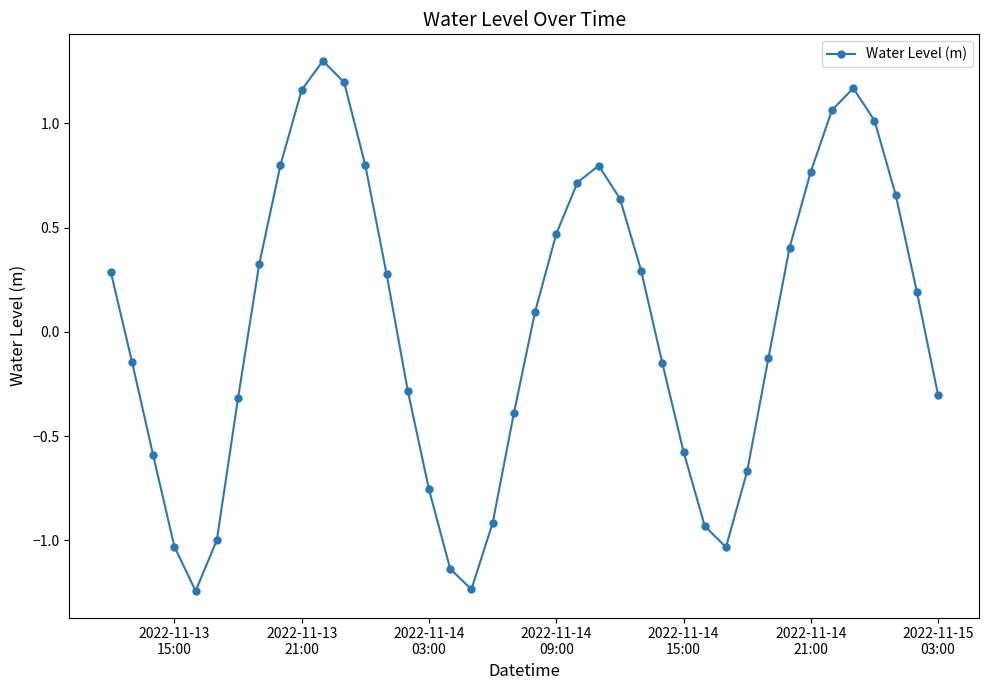

How many interior local valleys (lower than both neighbors) does the data have?

3